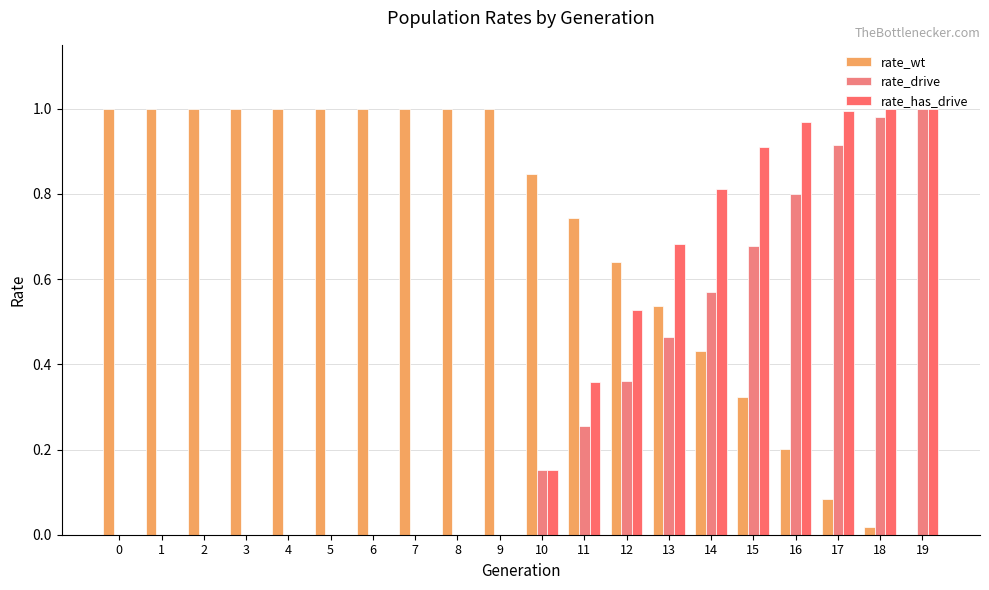

Is it true that rate_drive equals -0.3 at 3?

False